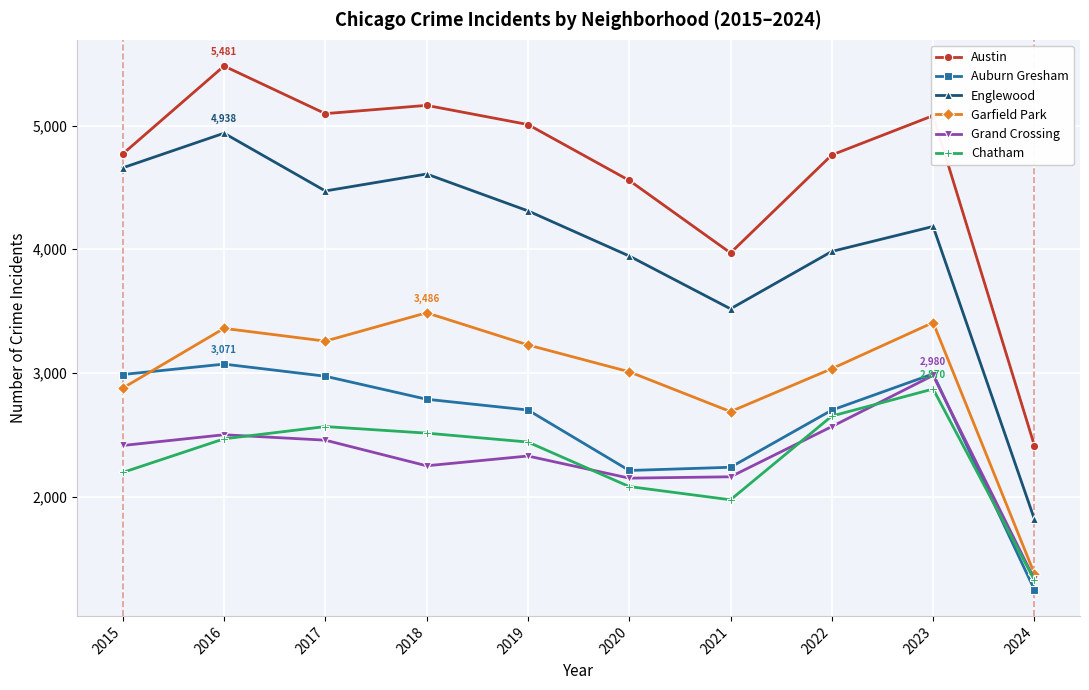

What is the spread (max minus min) of values at 2018?

2914